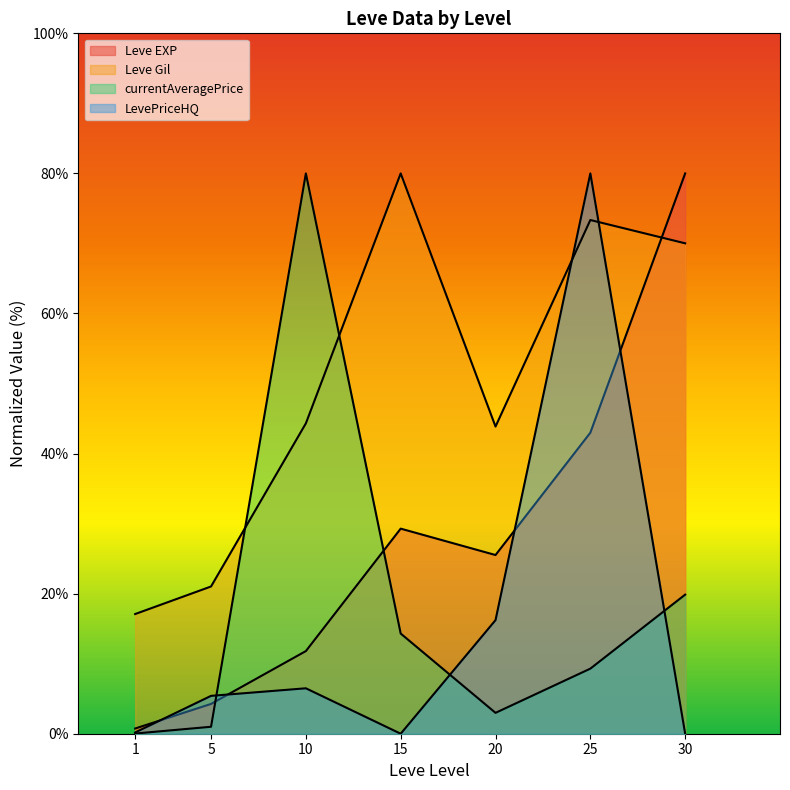

What is the difference between the Leve Gil values at 1 and 20?

26.8